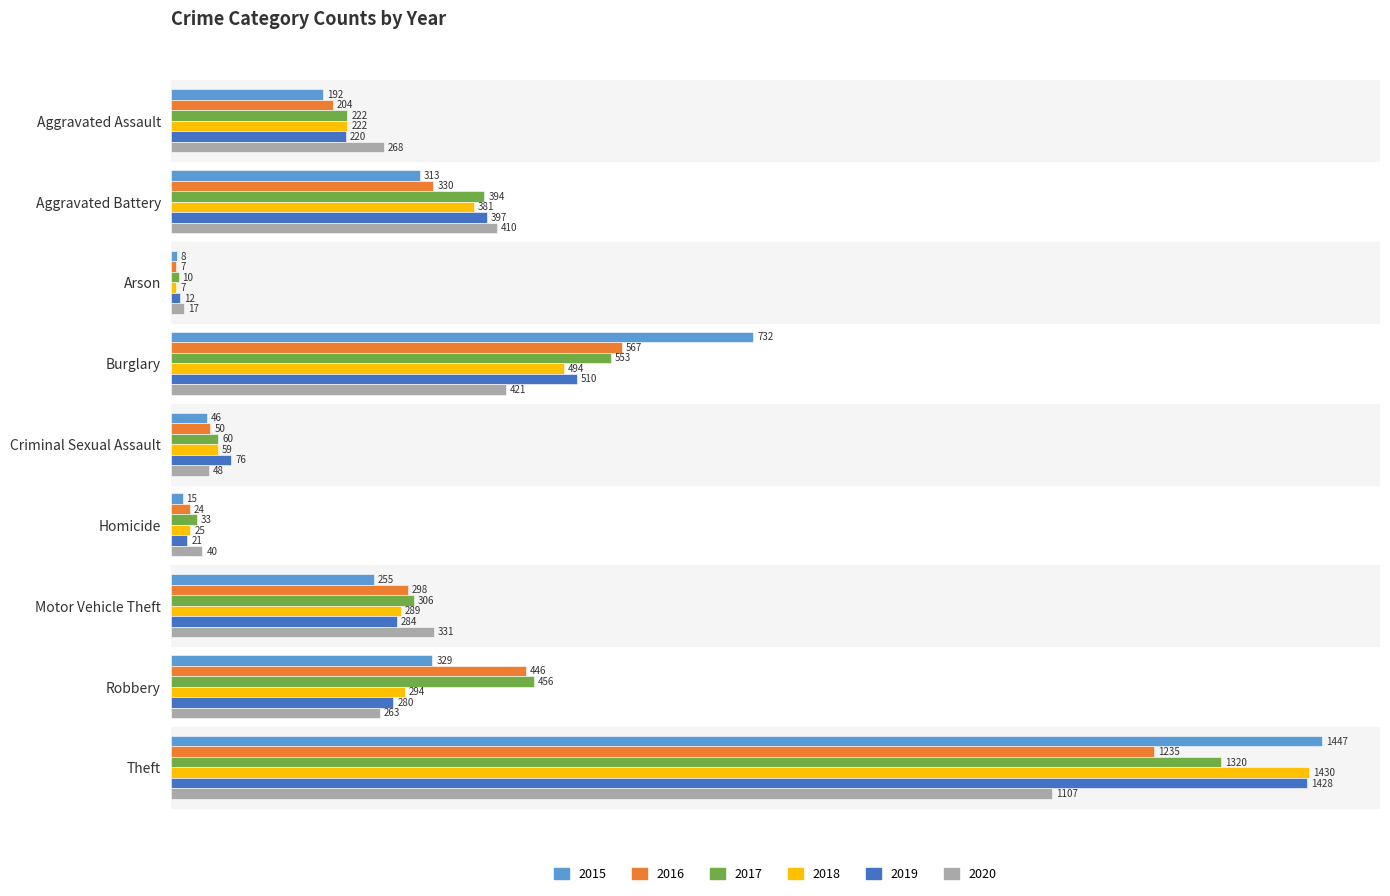

What is the difference between the second highest and second lowest values in the 2018 series?

469